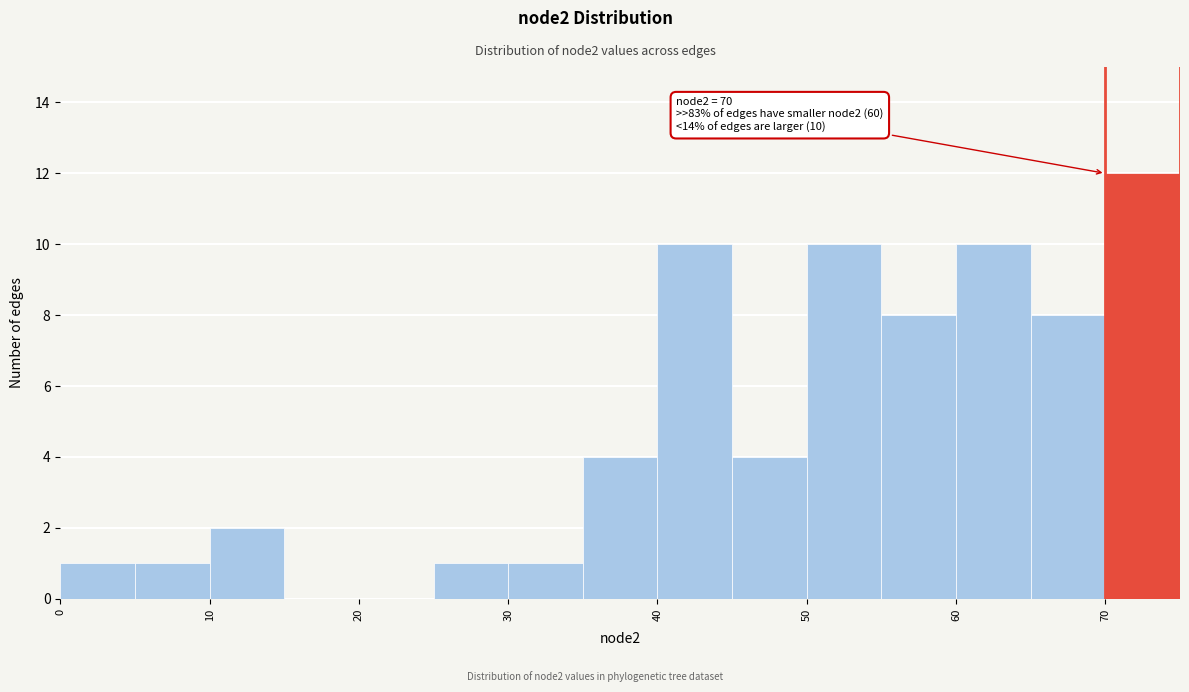

Which range on the x-axis has the tallest bar?

70 to 75